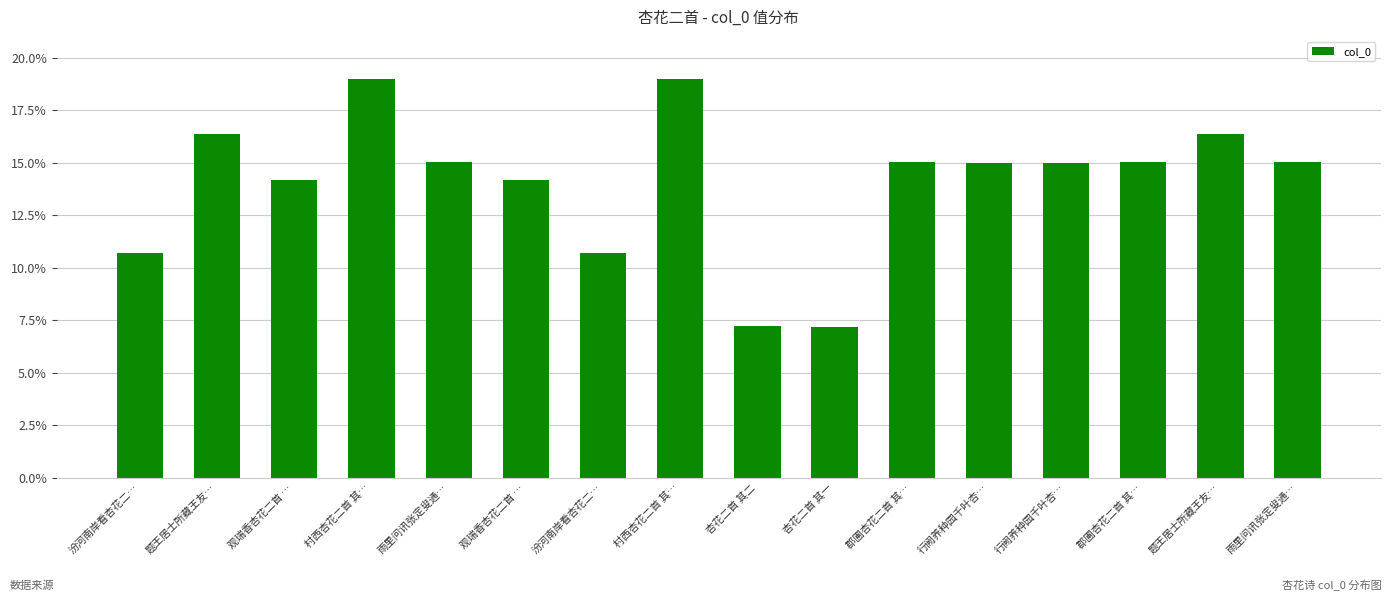

What is the label of the 3rd bar from the right?

郡圃杏花二首 其…